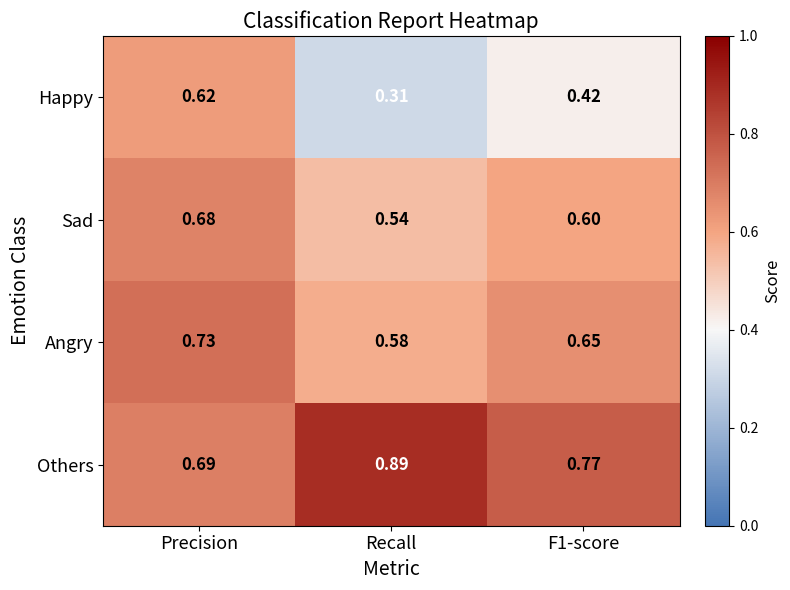

Which series changed the most between Recall and F1-score?

Others